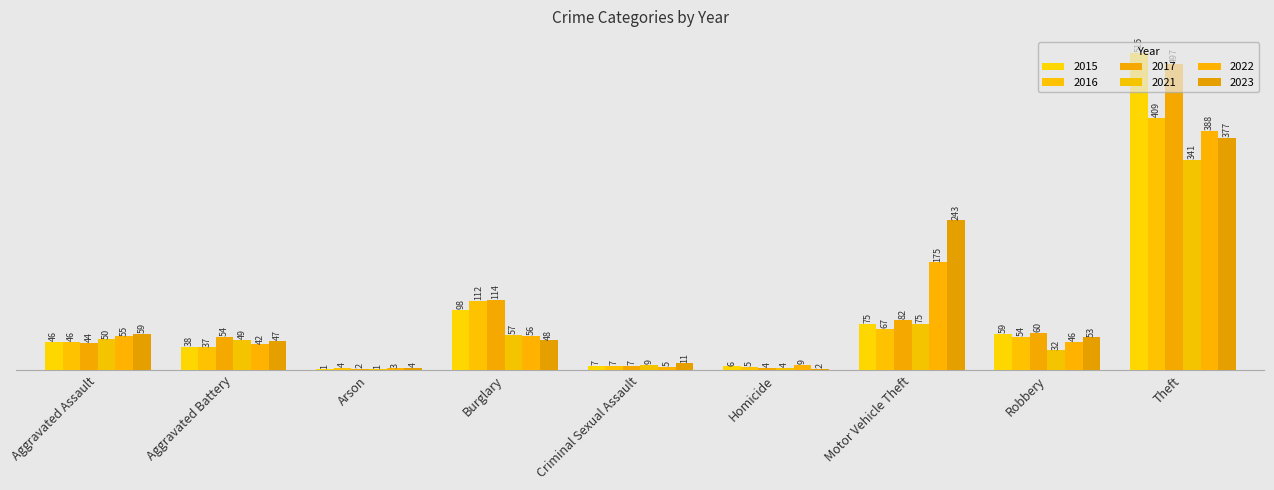

Which category has the highest value in the 2022 series?

Theft